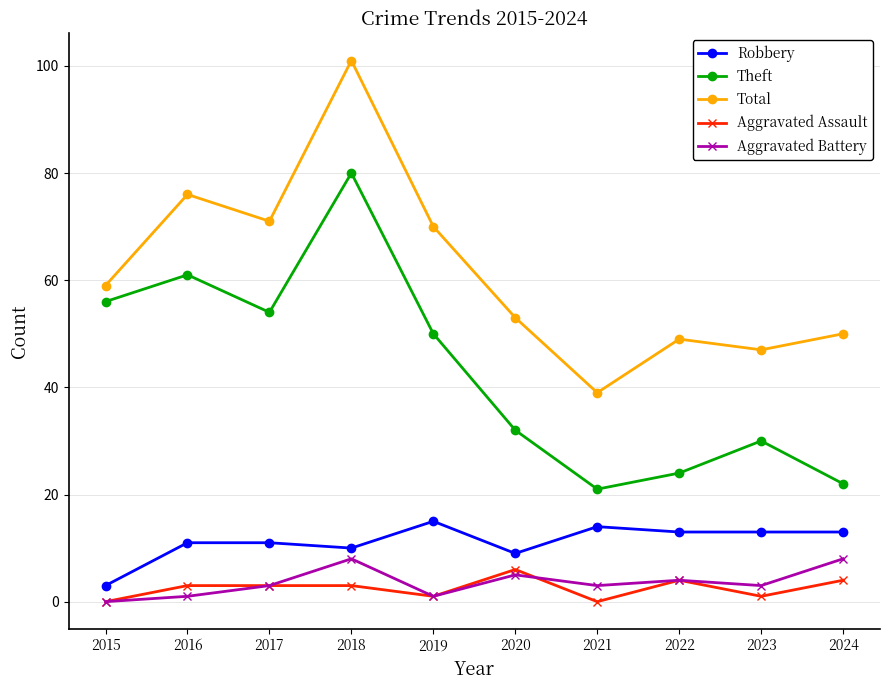

At which category does the chart reach its peak across all series?

2018